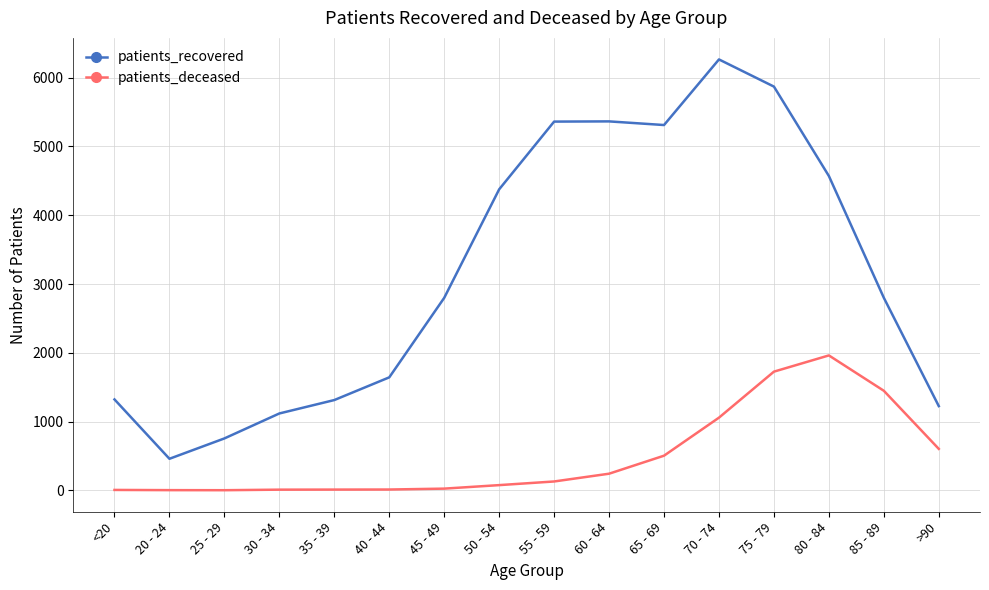

What is the difference between the maximum and minimum values in the patients_recovered series?

5807